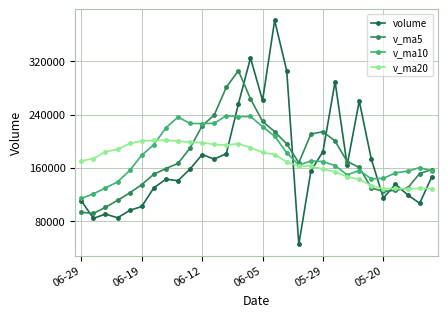

How many lines are shown in the chart?

4